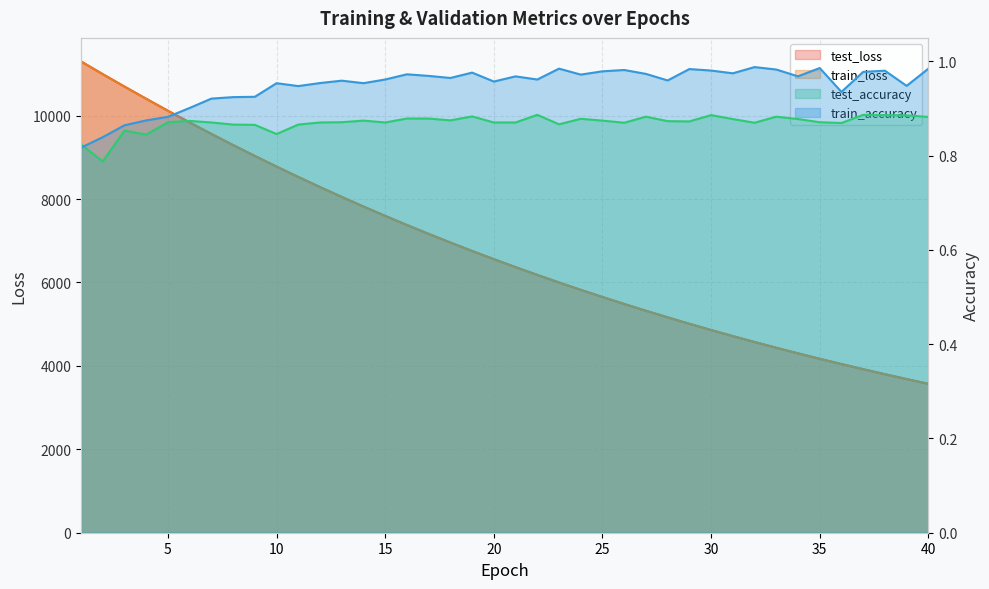

Rank the categories by test_accuracy value from lowest to highest.

2, 1, 4, 10, 3, 9, 8, 11, 23, 36, 26, 32, 7, 12, 15, 20, 21, 5, 13, 35, 29, 28, 6, 14, 25, 18, 31, 34, 24, 16, 17, 40, 27, 33, 19, 39, 30, 38, 22, 37